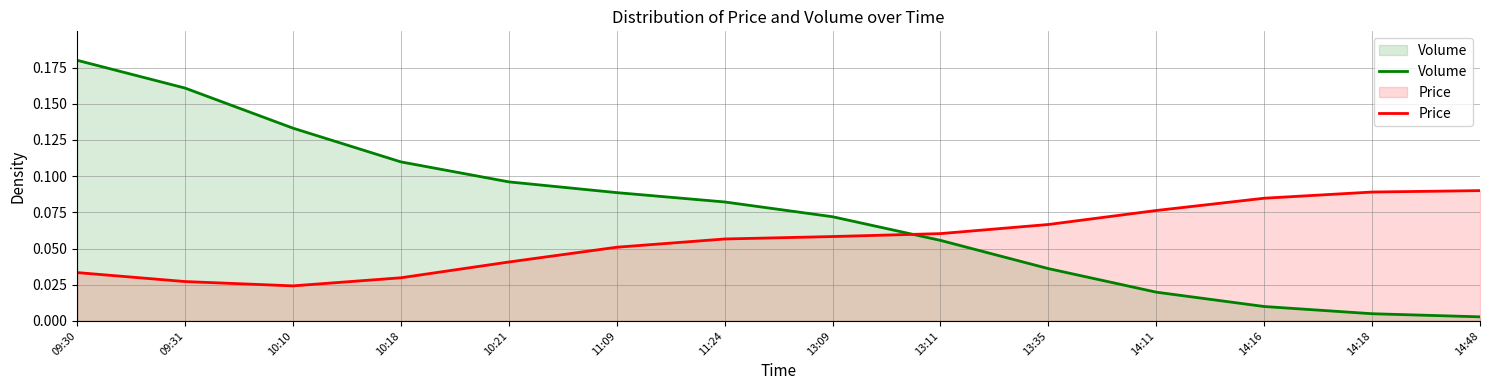

How many lines are shown in the chart?

2